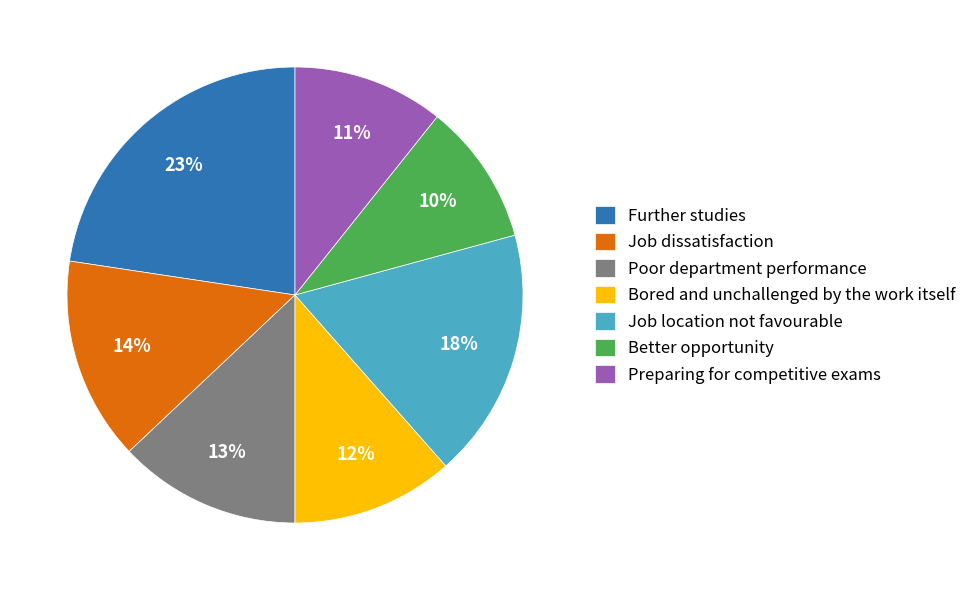

Which category has the biggest portion of the pie?

Further studies